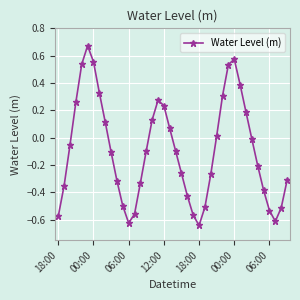

How many interior local valleys (lower than both neighbors) does the data have?

3